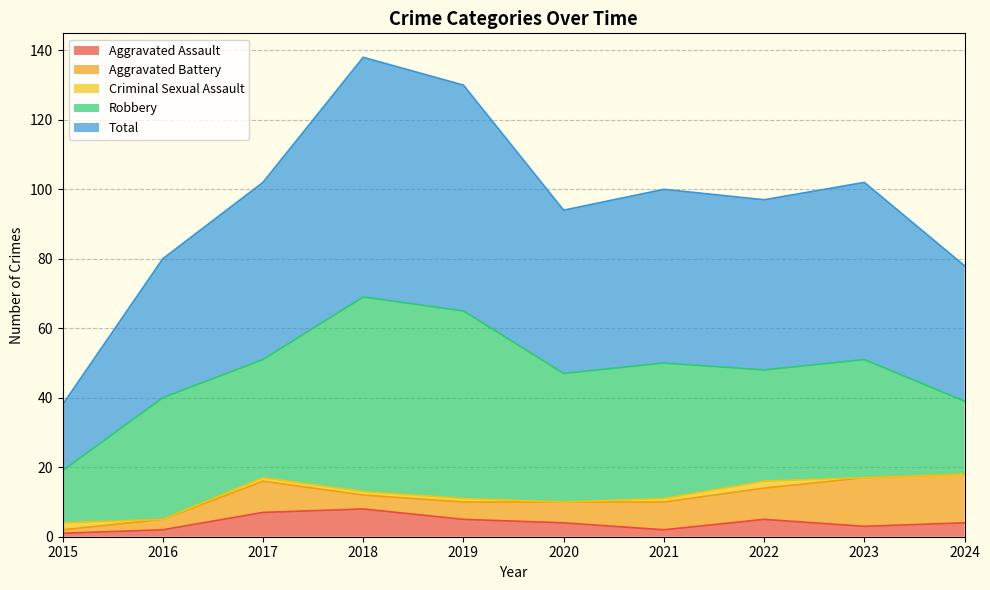

Where is the first local minimum for Robbery?

2017